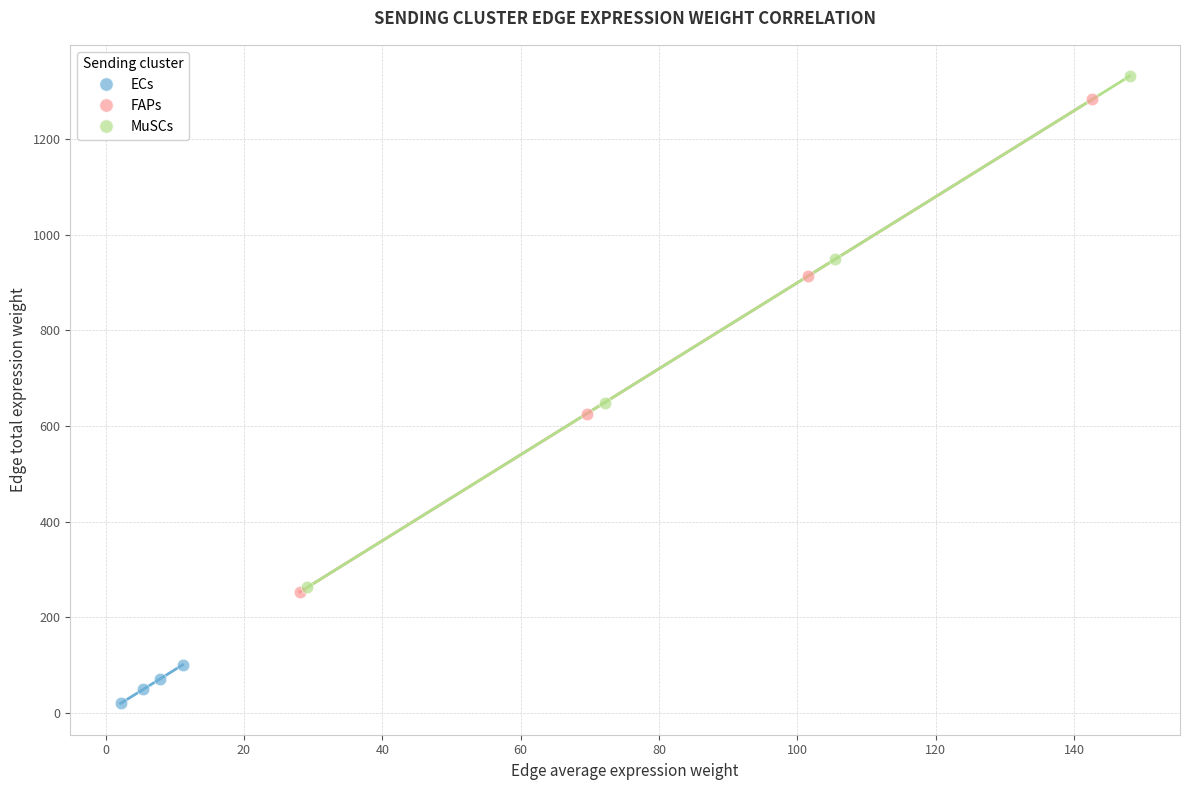

Which series contains the lowest Y value?

ECs